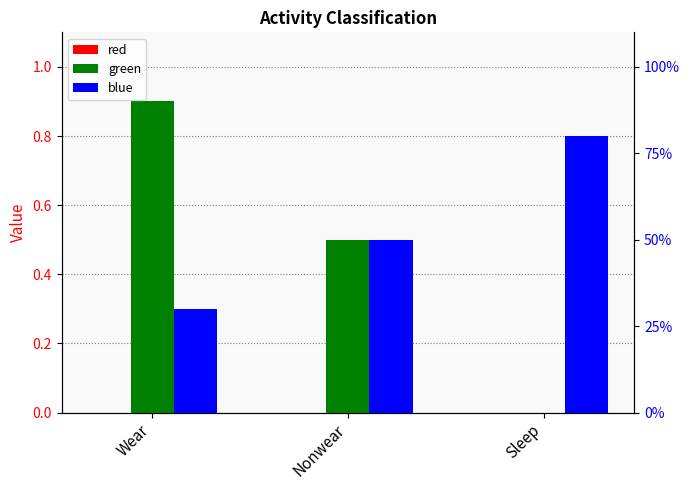

At Wear, list the series in order from smallest to largest.

red, blue, green